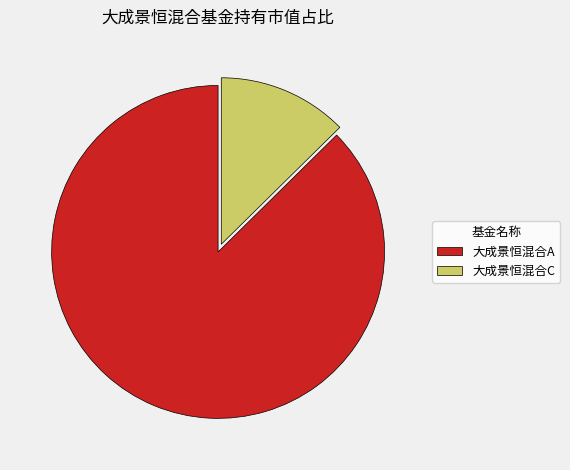

Which category has the smallest portion of the pie?

大成景恒混合C